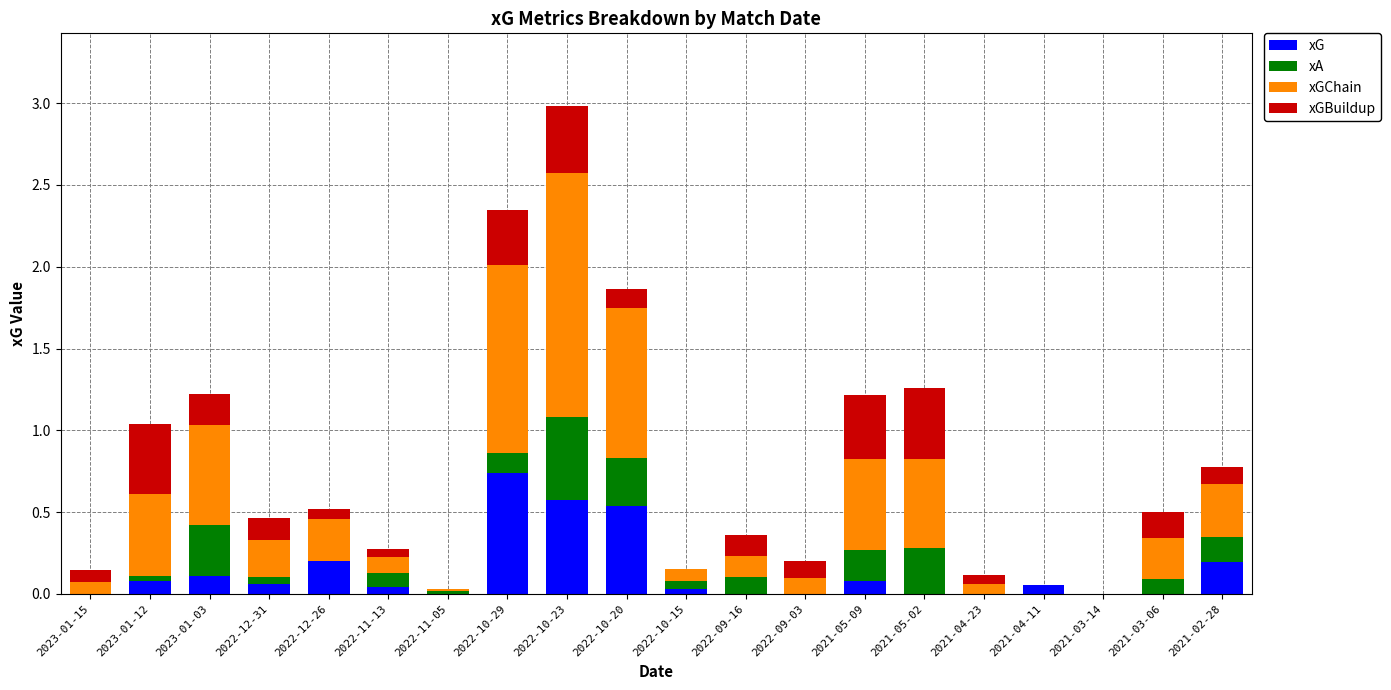

The value of xG at 2022-11-05 is 0.0. True or false?

True